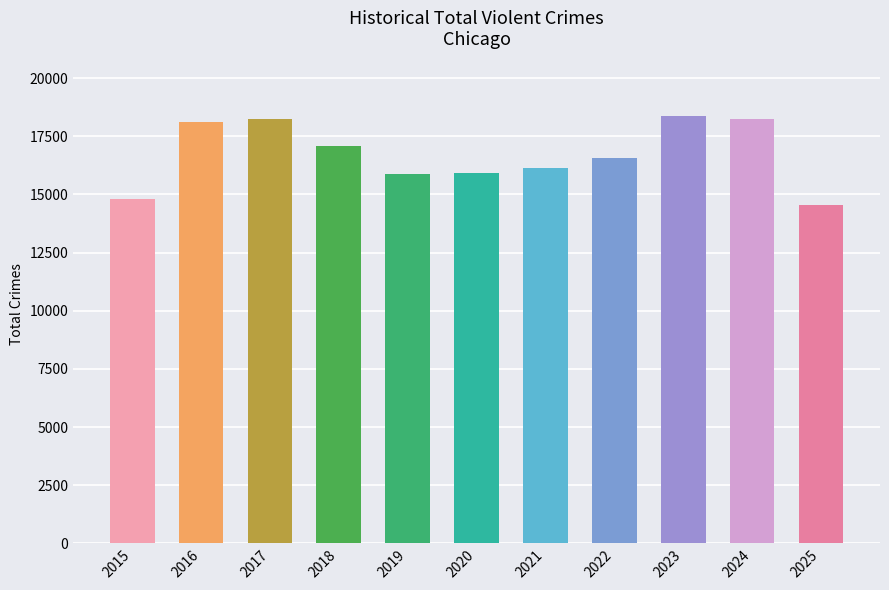

What is the difference between the maximum and minimum values?

3856